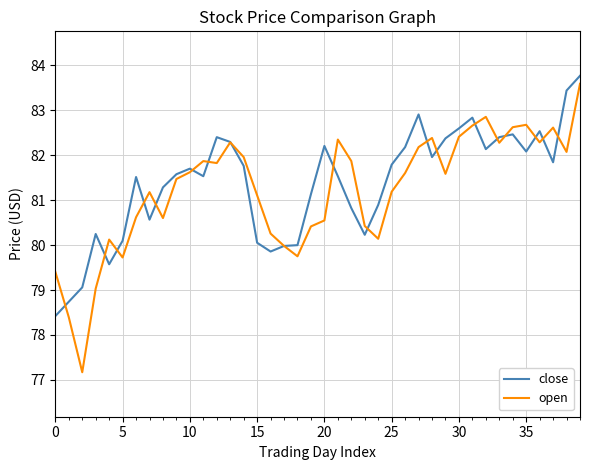

What is the greatest value displayed?

83.8